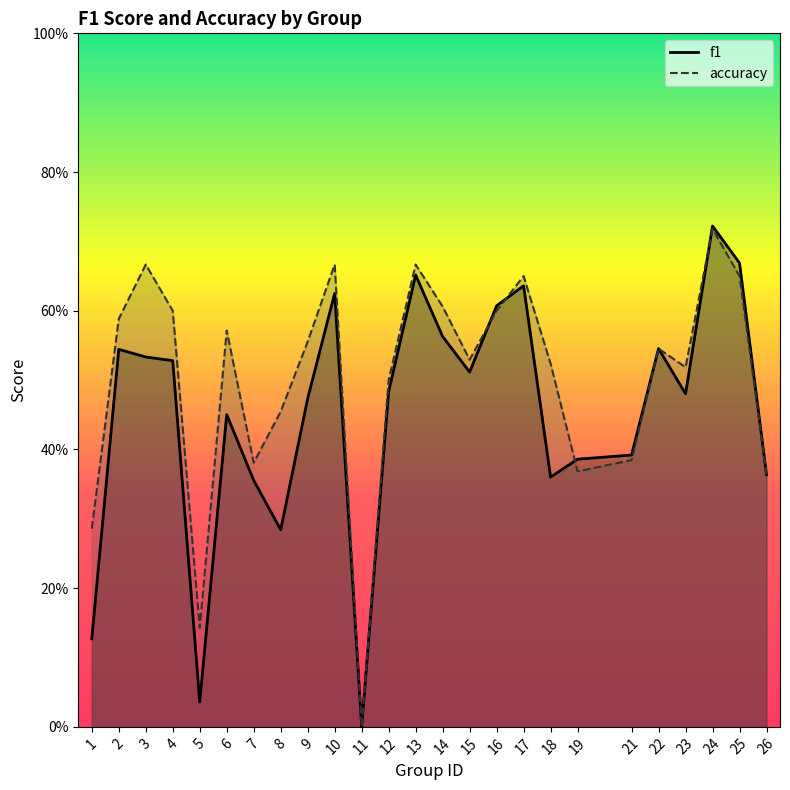

Which has a higher value, 25 or 10?

25